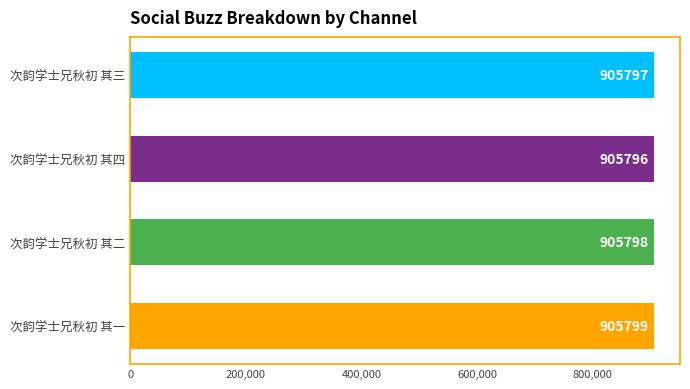

How many values are between 905797 and 905799?

3